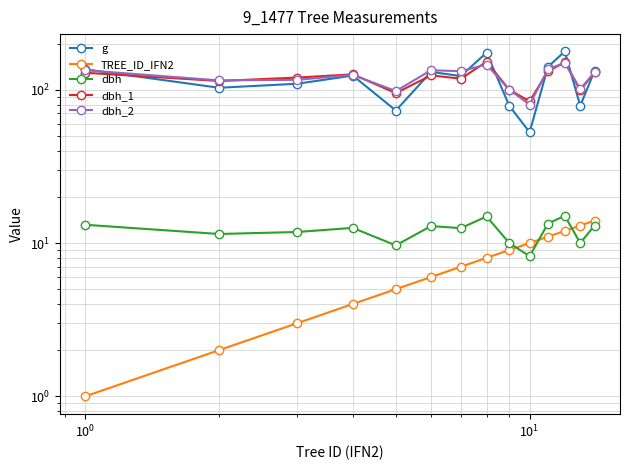

True or false: g and dbh_2 cross at least once.

True